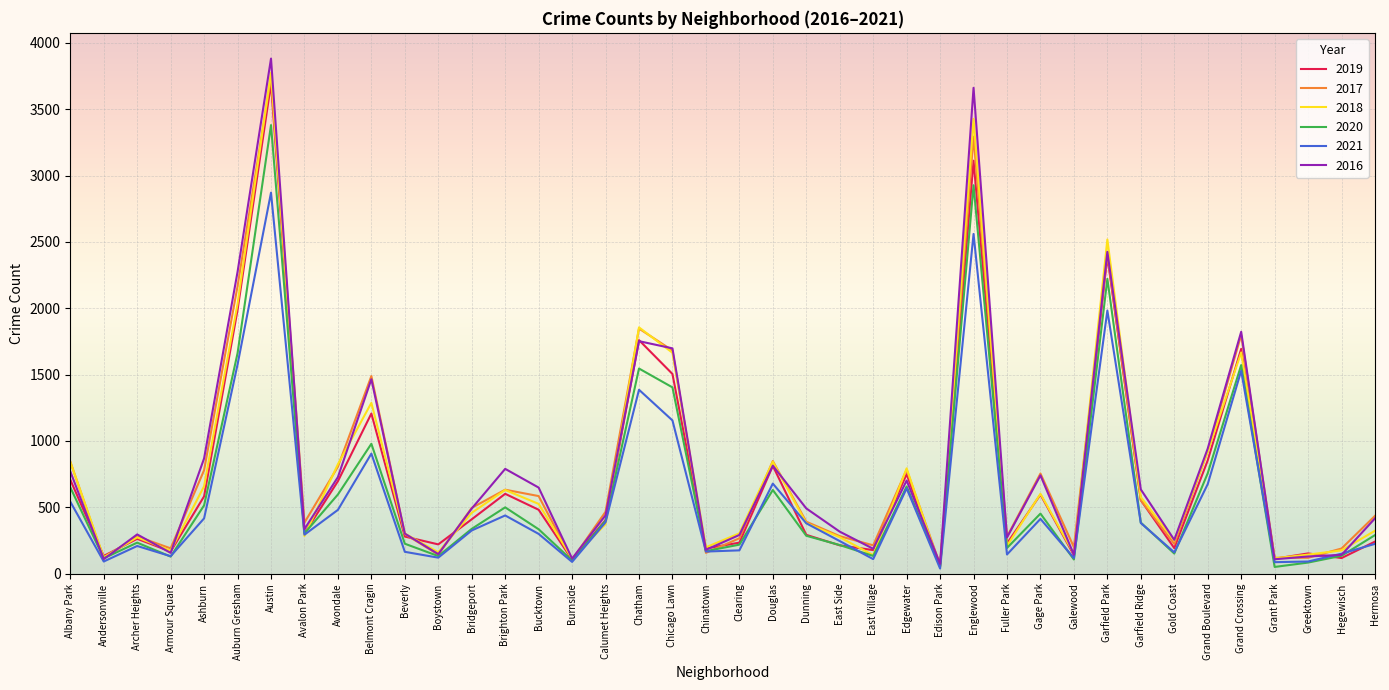

What is the spread (max minus min) of values at Burnside?

25